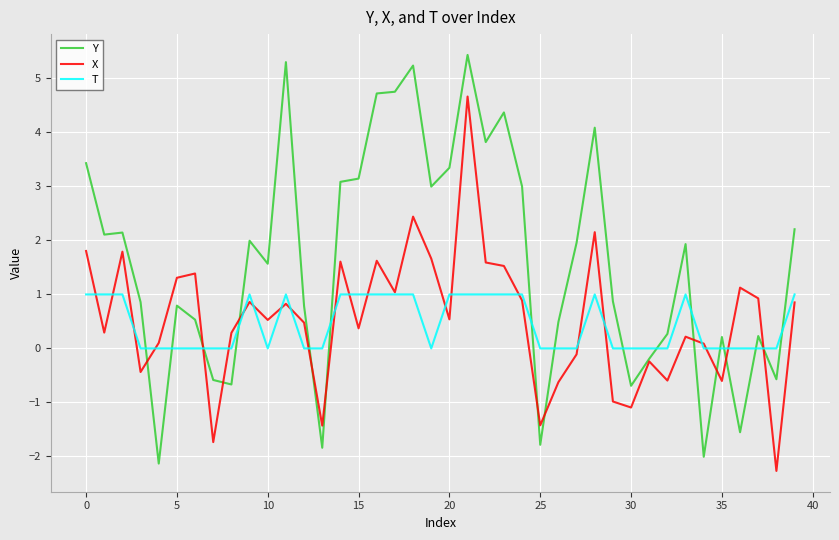

List the series in order of their peak value, lowest first.

T, X, Y